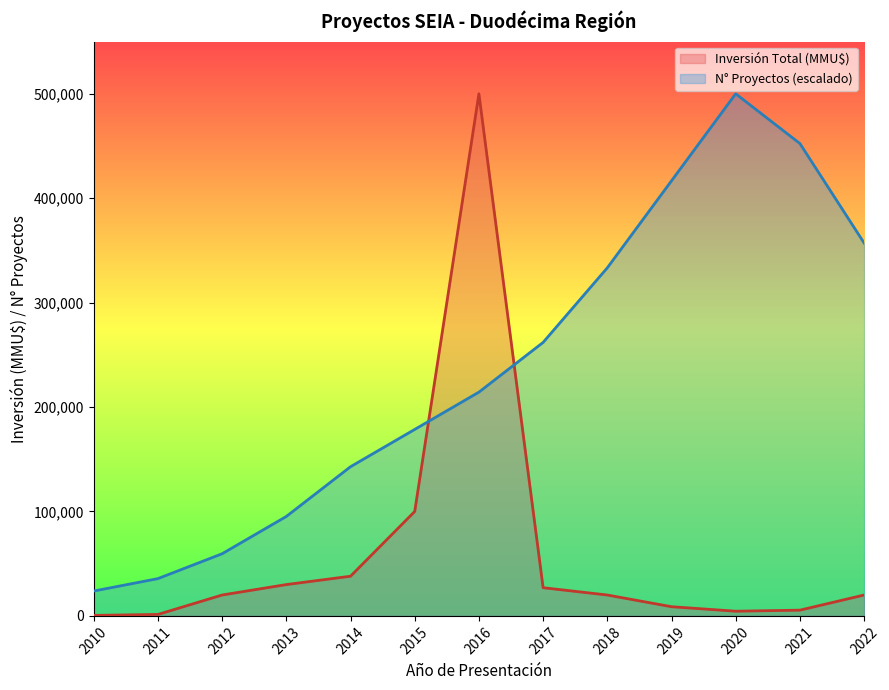

List the labels in order of Inversión Total (MMU$) value, smallest first.

2010, 2011, 2020, 2021, 2019, 2012, 2018, 2022, 2017, 2013, 2014, 2015, 2016